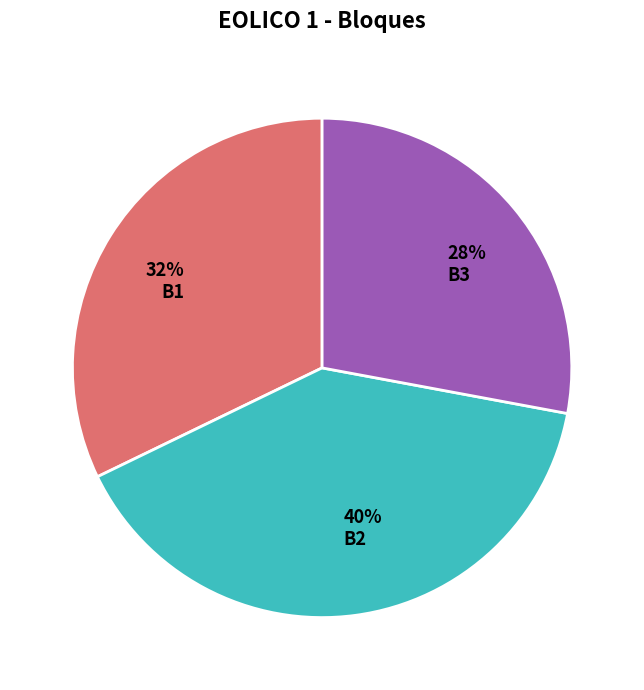

True or false: 28% B3 accounts for 28% of the total.

True